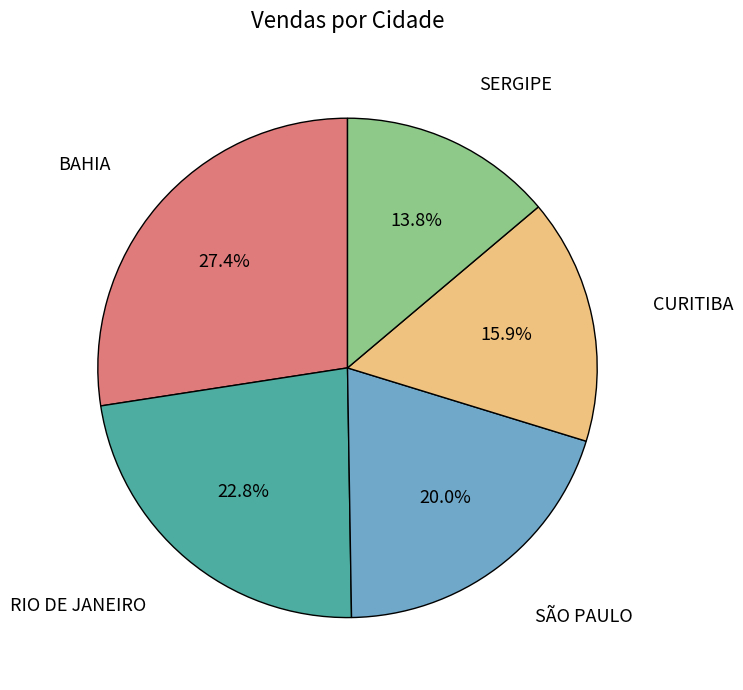

Is there any slice that represents more than half of the pie?

No